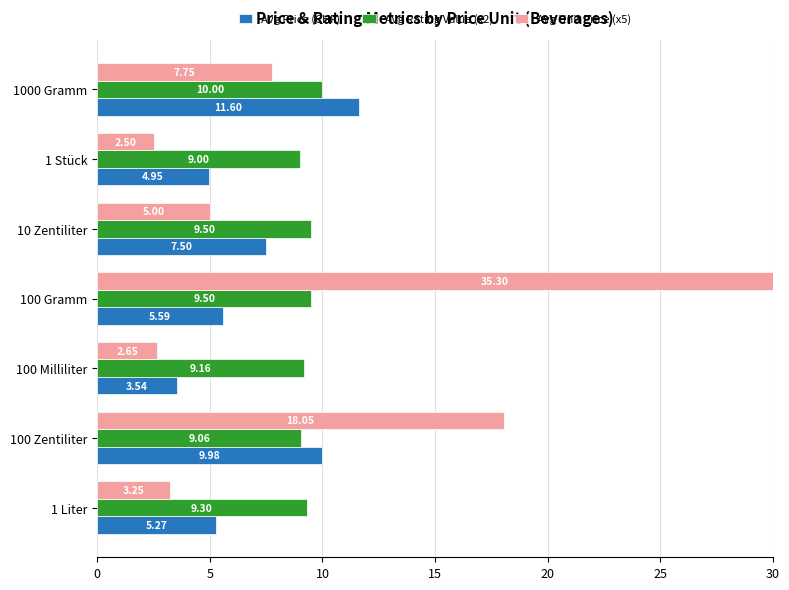

Is the value of Avg Rating Value (x2) at 1 Liter greater than the value of Avg Unit Price (x5) at 10 Zentiliter?

Yes